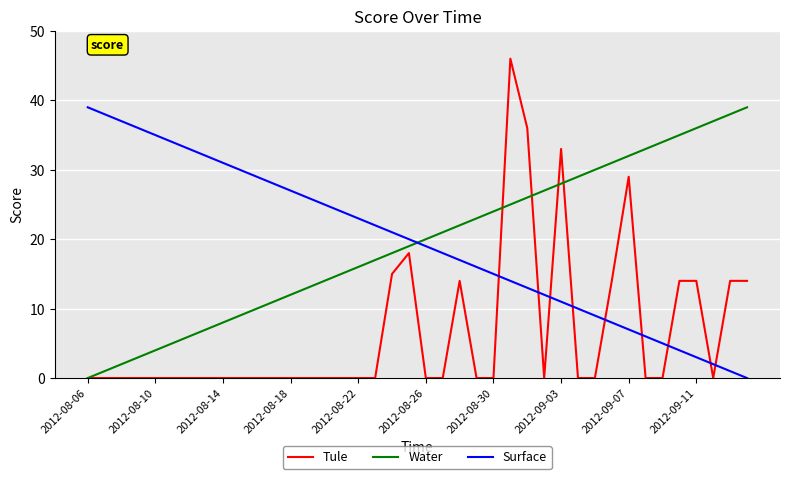

Which series ends up on top after the final intersection of Surface and Tule?

Tule